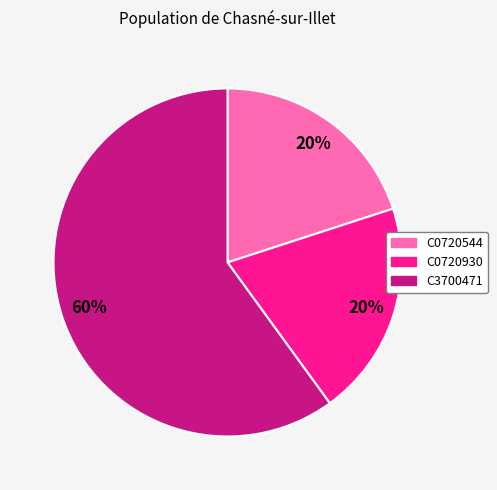

Is there any slice that represents more than half of the pie?

Yes